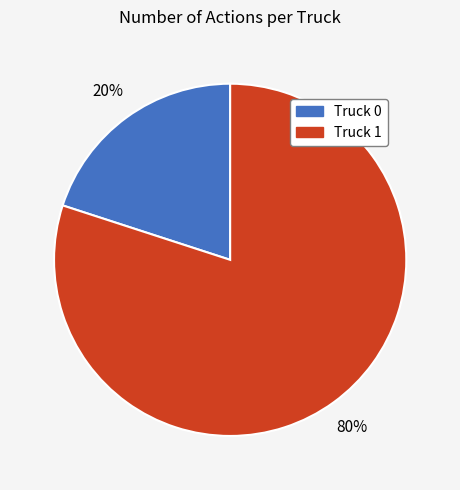

The Truck 1 slice represents 80% of the pie. True or false?

True